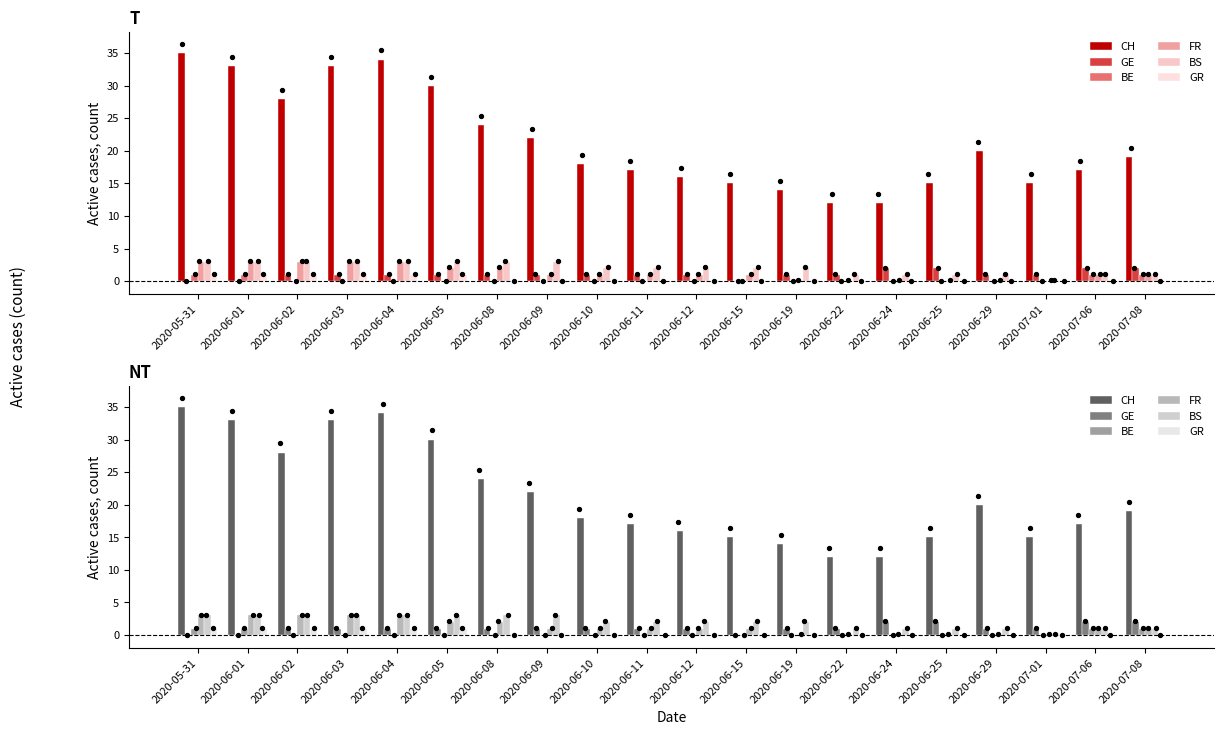

At which category is the sum across all series the highest?

2020-05-31